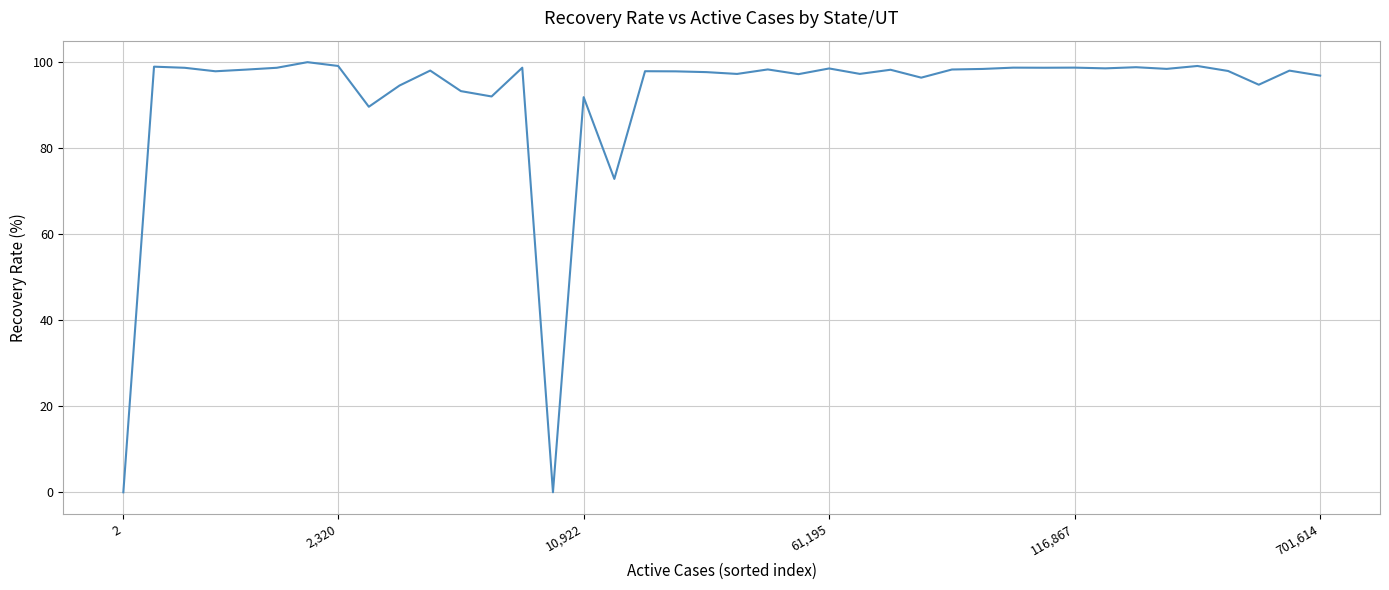

What is the greatest value displayed?

99.9